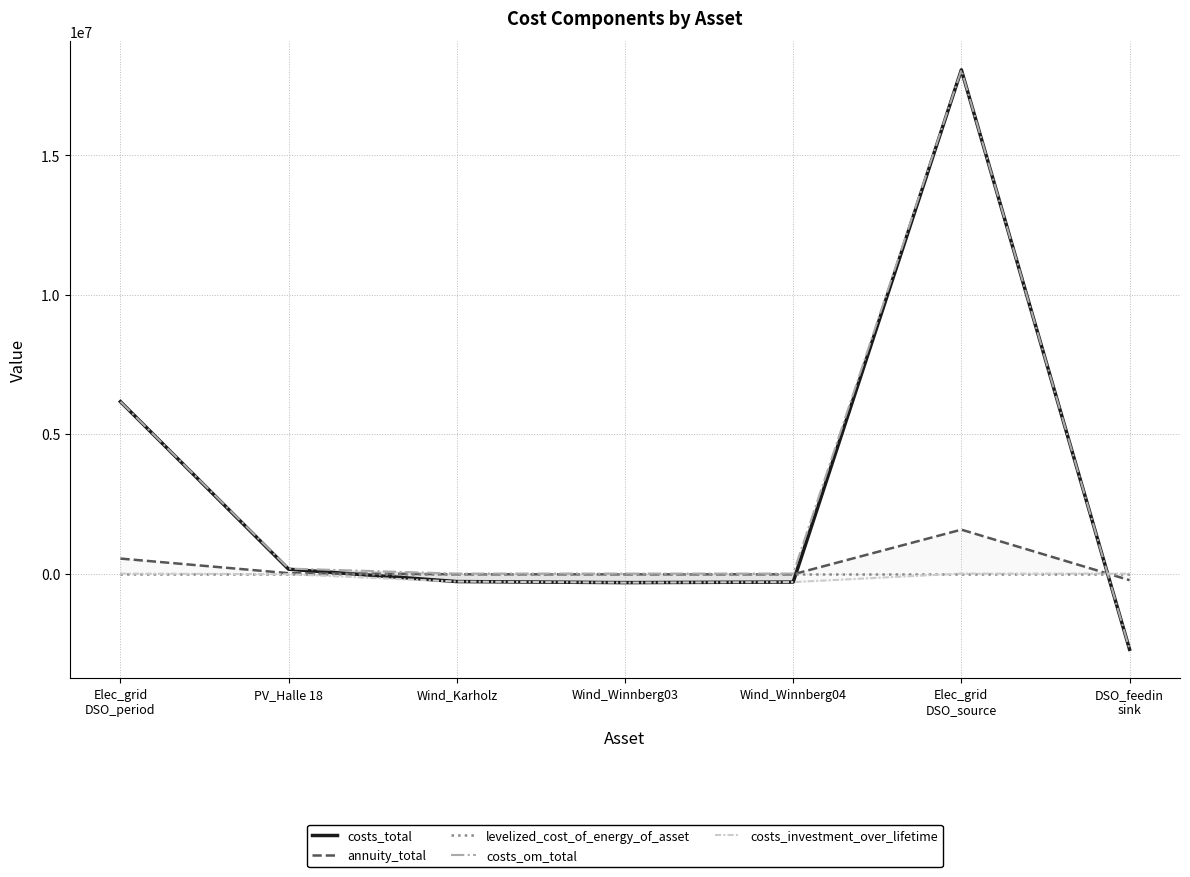

Reading right to left, extract all data points from this chart.

costs_total: -2717757.7	18071051.6	-305984.4	-325108.4	-286860.3	155582.8	6168310.2
annuity_total: -236946.5	1575516.6	-26677.1	-28344.4	-25009.8	13564.4	537781.4
levelized_cost_of_energy_of_asset: -0.0	0.2	-0.0	-0.0	-0.0	0.0	0.1
costs_om_total: -2717757.7	18071051.6	0.0	0.0	0.0	178930.8	6168310.2
costs_investment_over_lifetime: 0.0	0.0	-305984.4	-325108.4	-286860.3	-23347.9	0.0